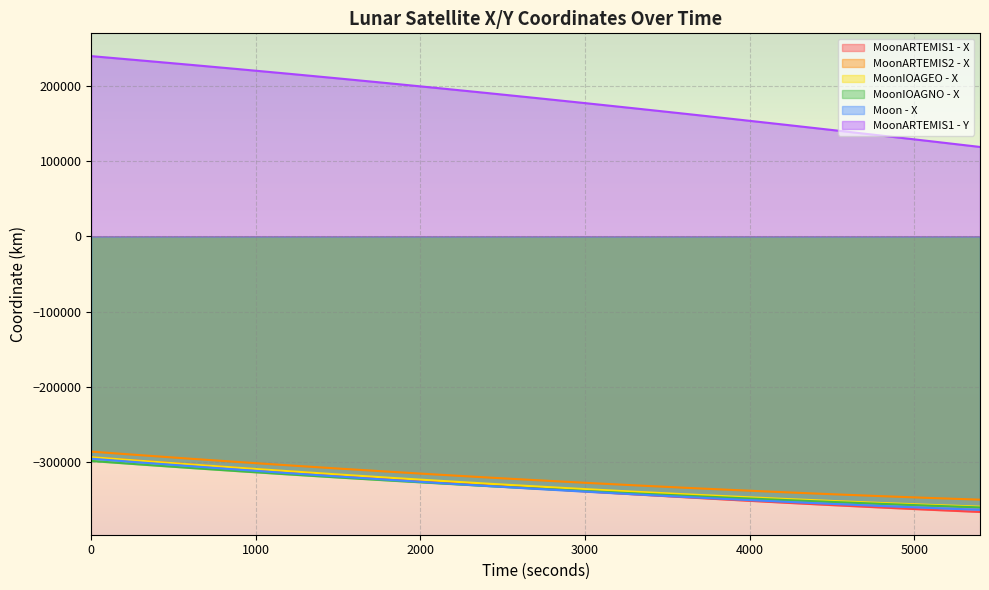

True or false: MoonIOAGEO - X and MoonARTEMIS1 - X cross at least once.

False